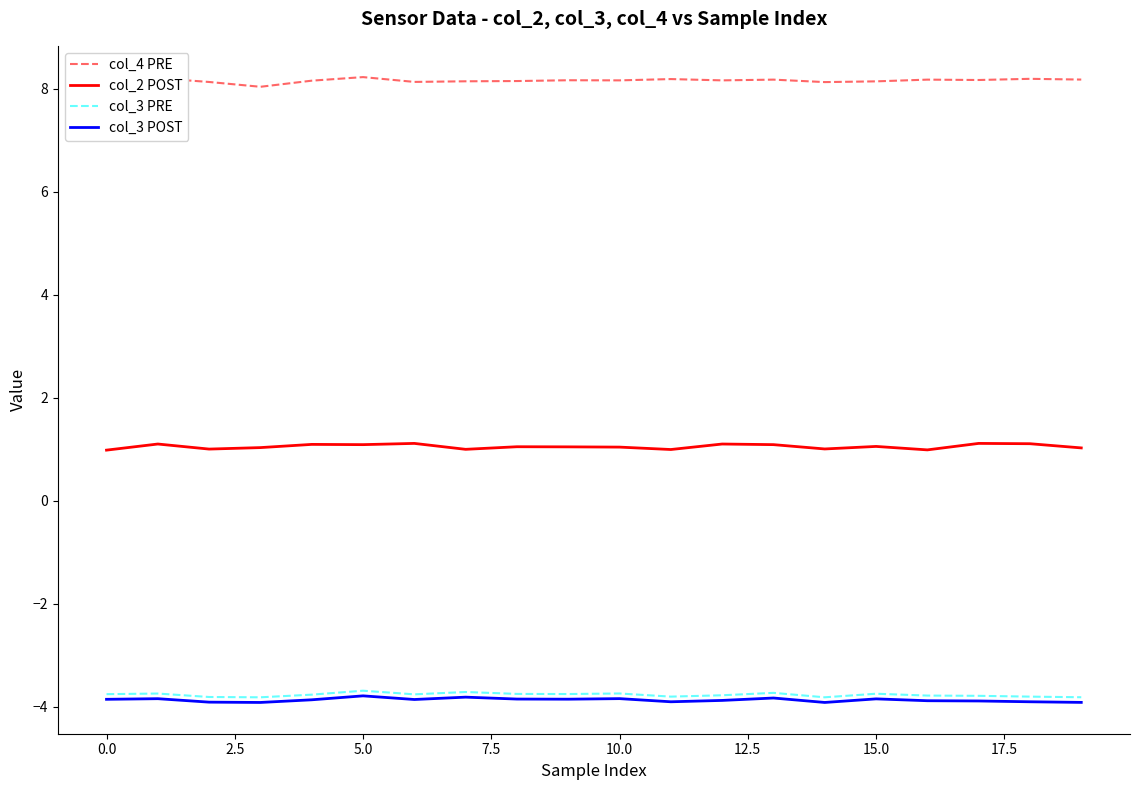

What is the smallest value displayed?

-3.9